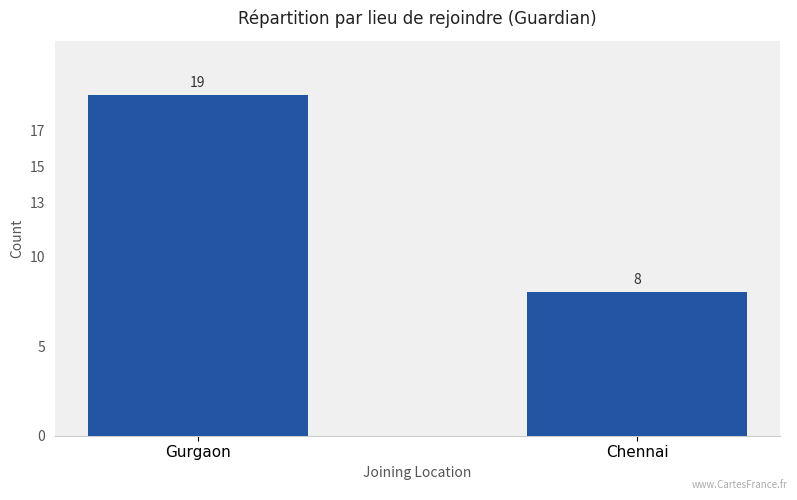

Which category has the highest value across all series?

Gurgaon